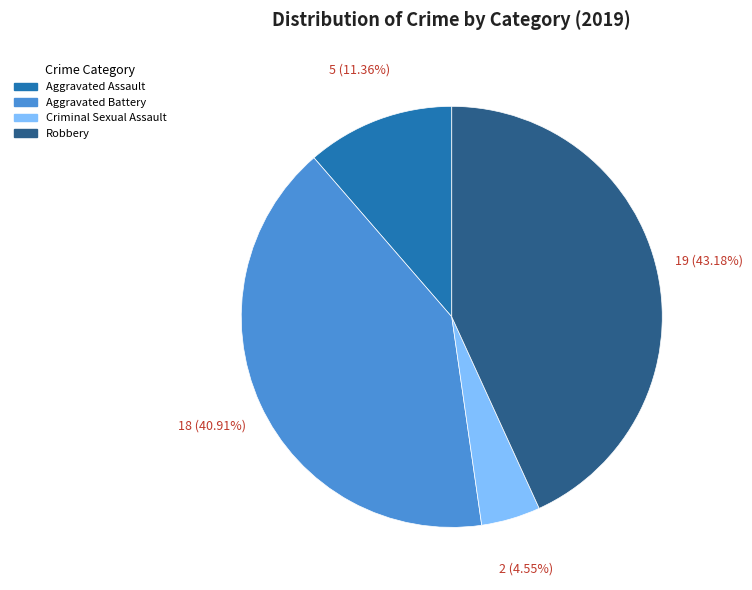

To the nearest percent, what is the difference between the largest and smallest slice percentages?

39%